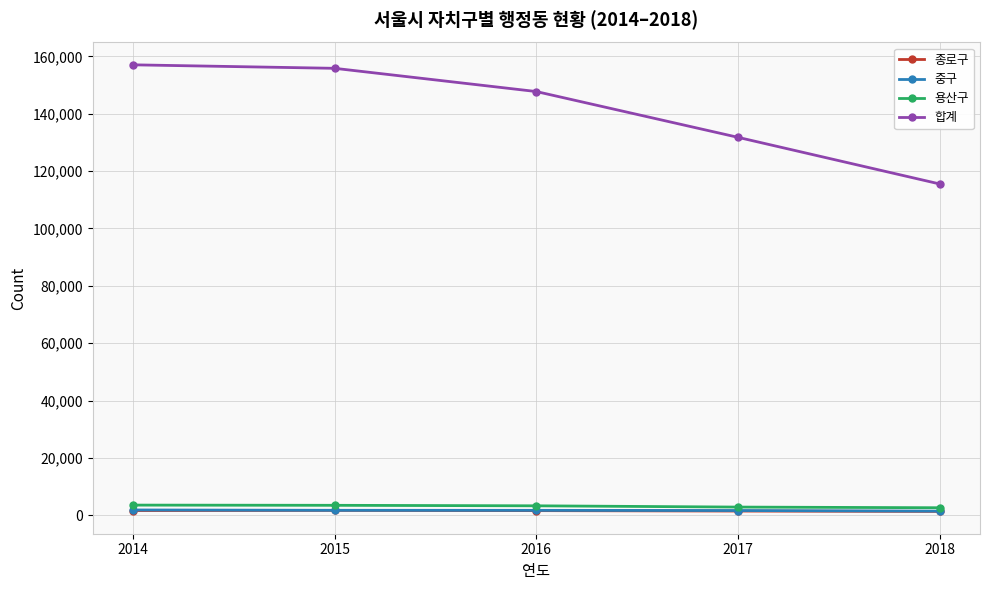

Between 2015 and 2017, which series saw the biggest shift?

합계